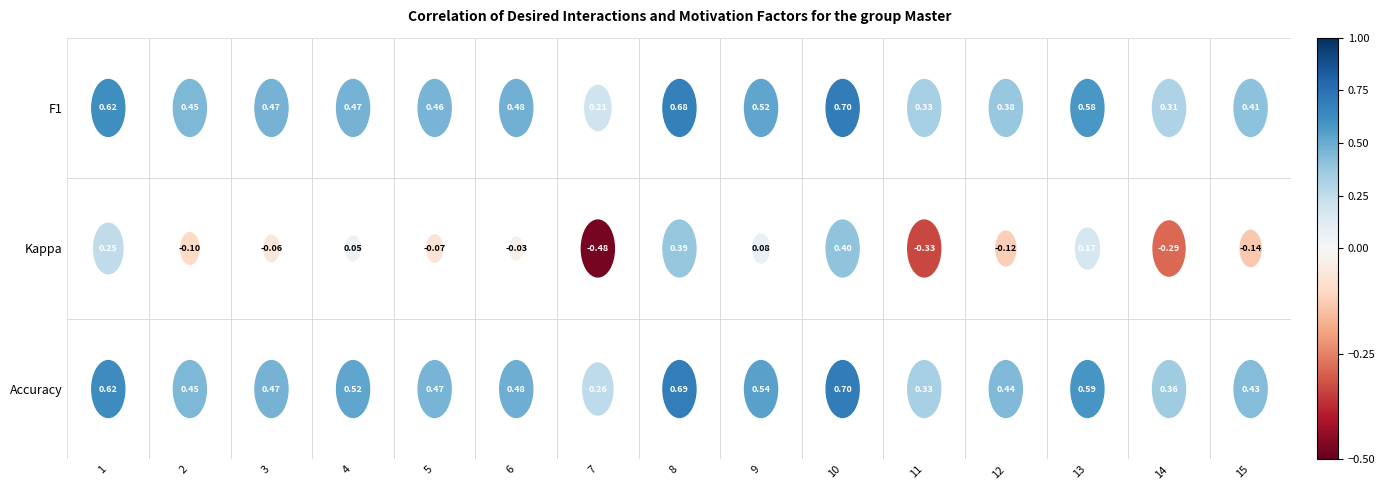

Is it true that f1 equals 0.4 at 12?

True